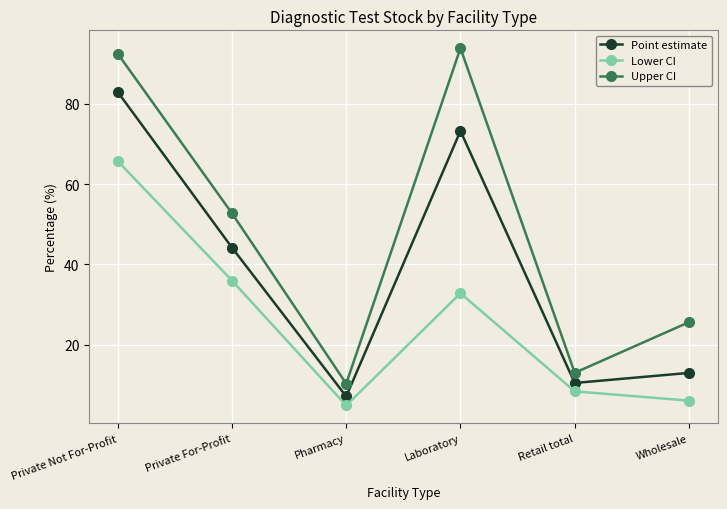

Which series changed the most between Private For-Profit and Retail total?

Upper CI